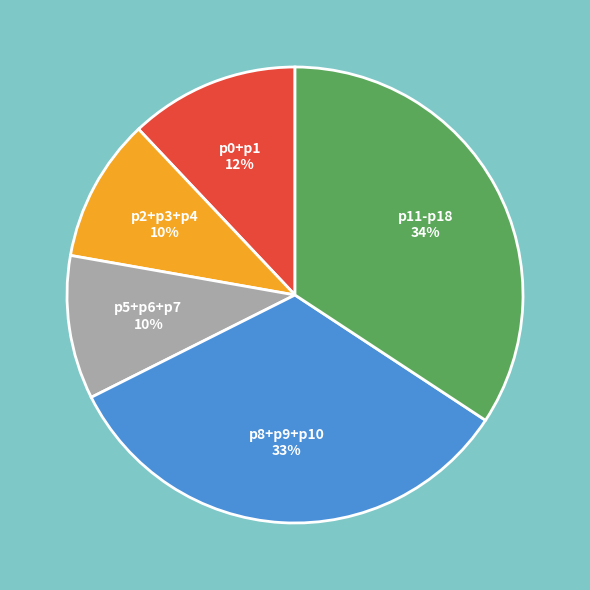

Is there any slice that represents more than half of the pie?

No